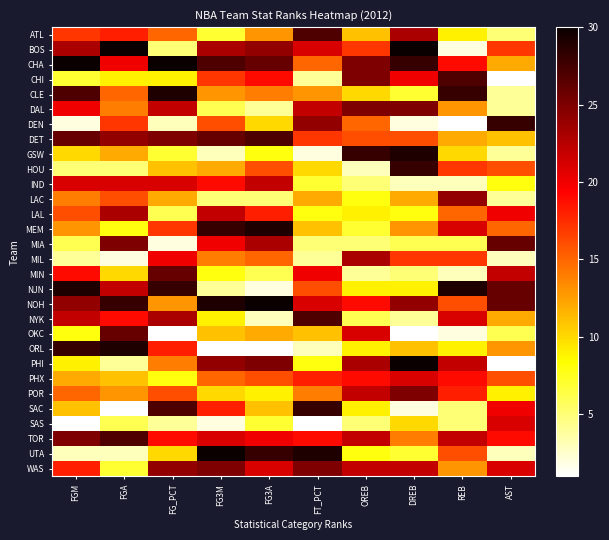

Between FG3M and FGM, which is larger?

FGM